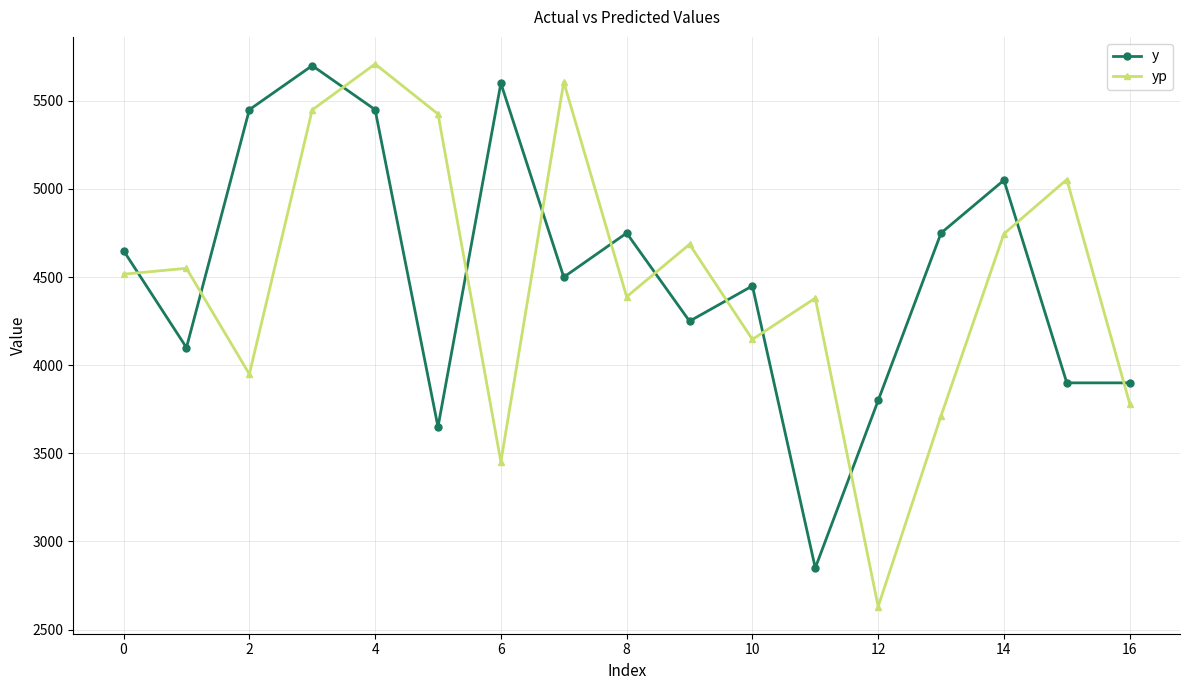

Which series has the widest spread of values?

yp